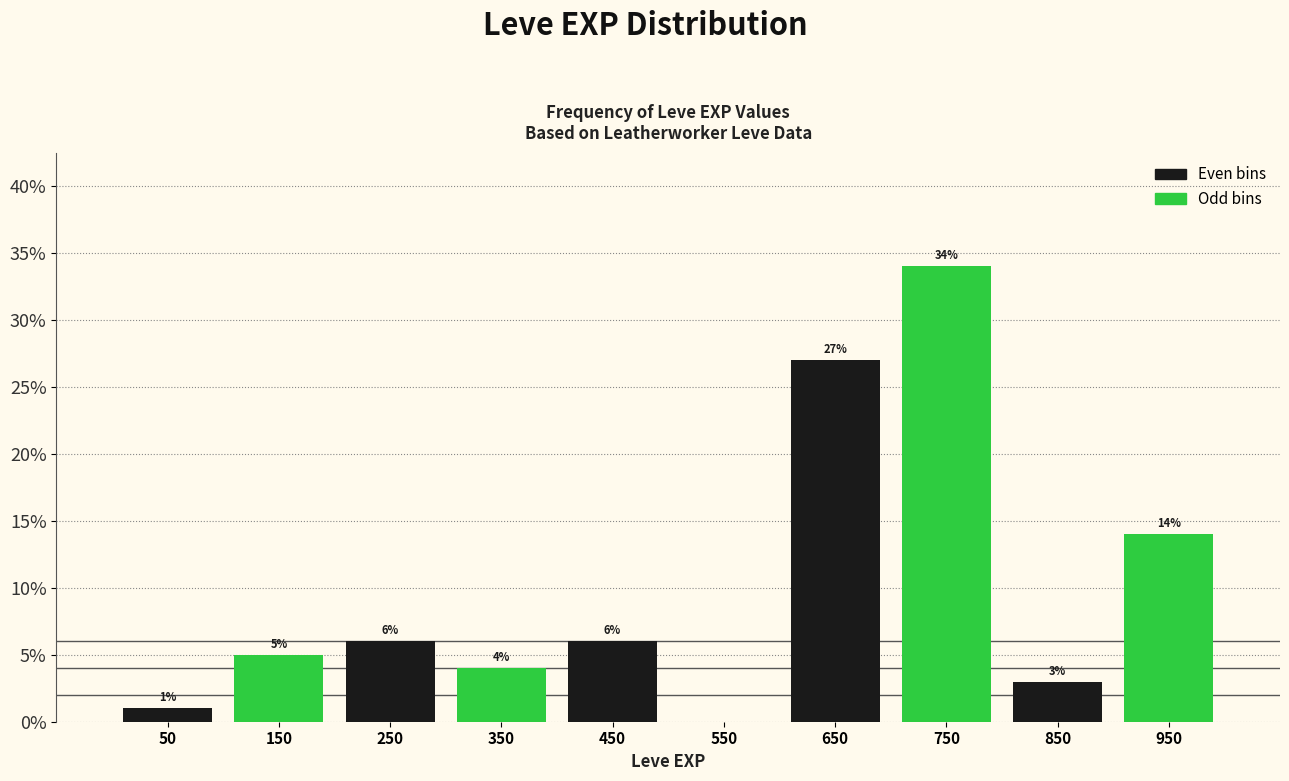

Which range on the x-axis has the tallest bar?

700 to 800